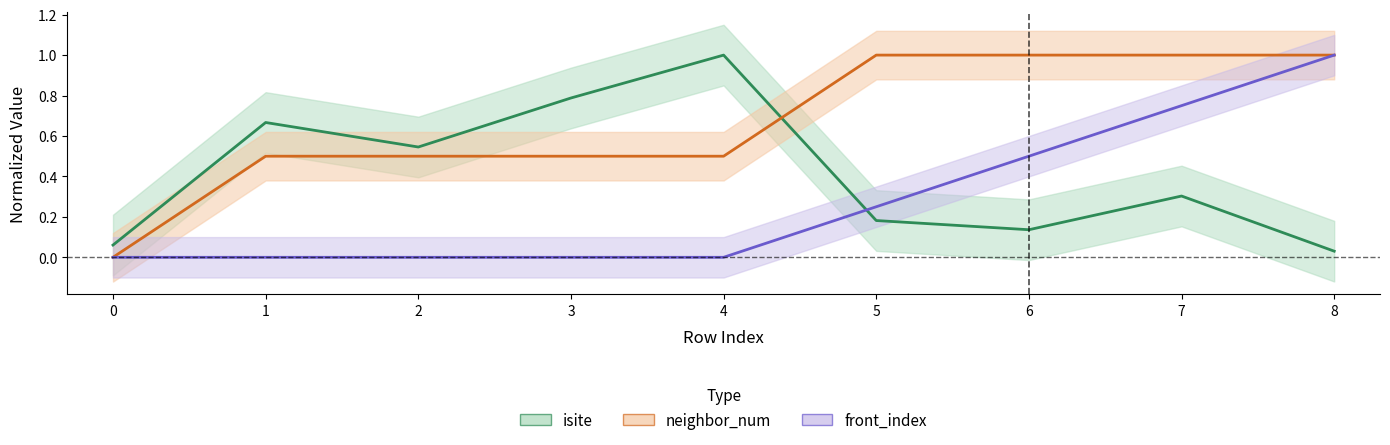

What is the value of the isite point at the 2nd from the left?

0.7